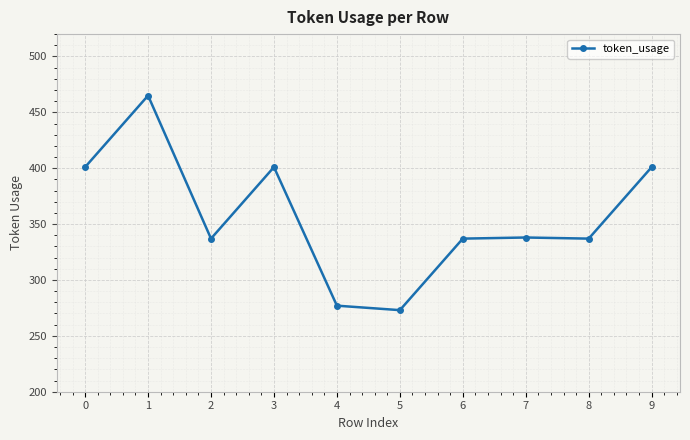

Which label corresponds to the smallest value in the chart?

5